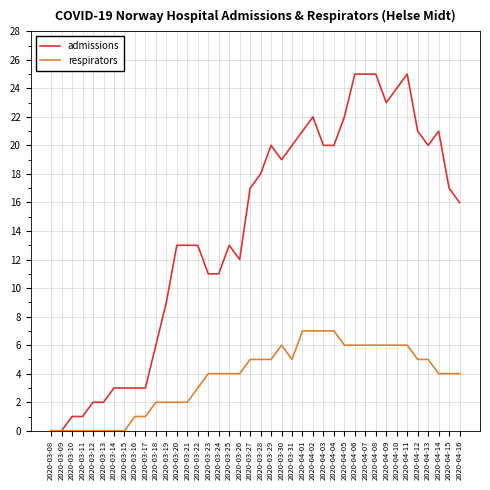

What value does the admissions series have at 2020-04-14, to the nearest 5?

20